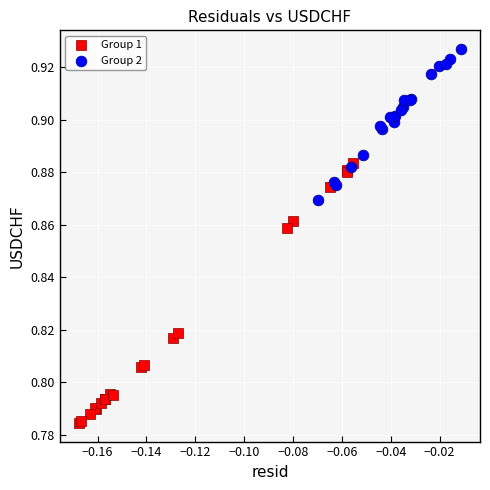

Which series reaches the maximum Y coordinate?

Group 2